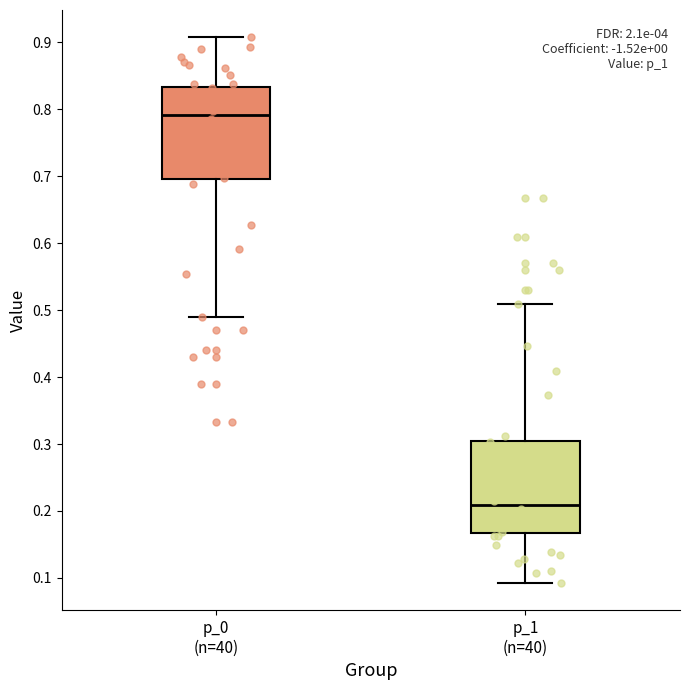

Where is the upper edge of the box for p_1 (n=40) on the y-axis? The values are not printed on the chart, so give them approximately, as read against the axis.

0.30